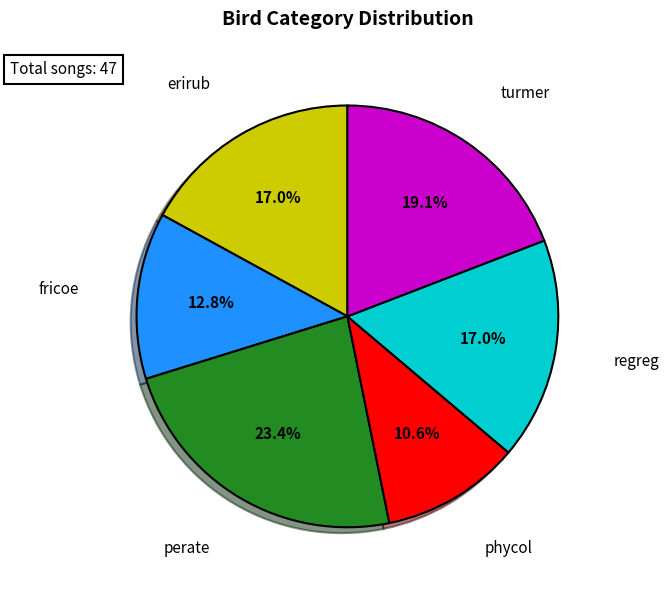

Is there any slice that represents more than half of the pie?

No